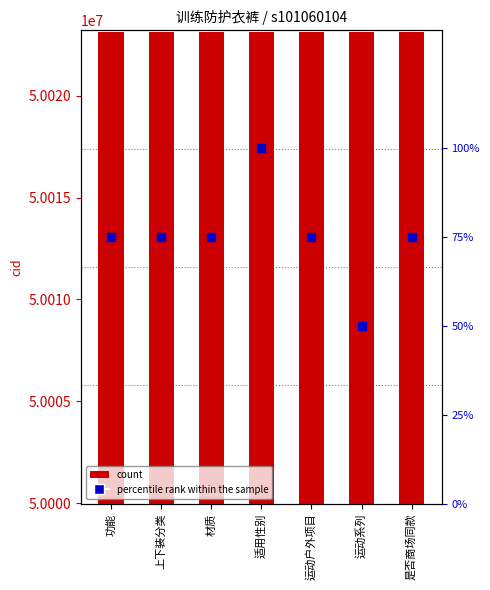

Reading left to right, extract all data points from this chart.

cid: 50023094	50023094	50023094	50023094	50023094	50023094	50023094
percentile rank within the sample: 75	75	75	100	75	50	75